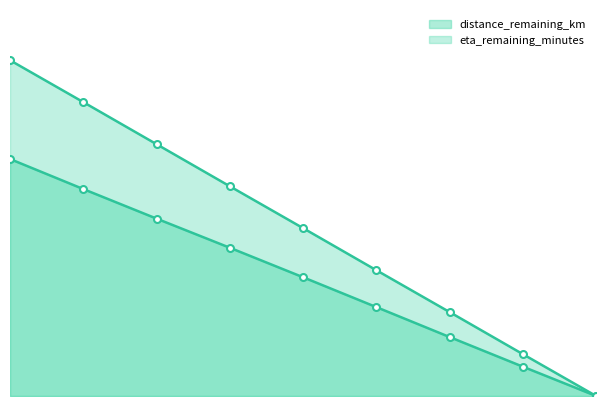

Does the chart have visible grid lines?

No